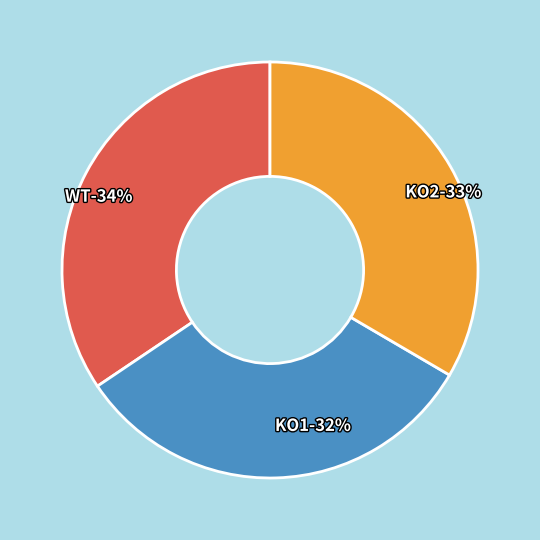

To the nearest percent, what percentage of the pie is WT?

34%